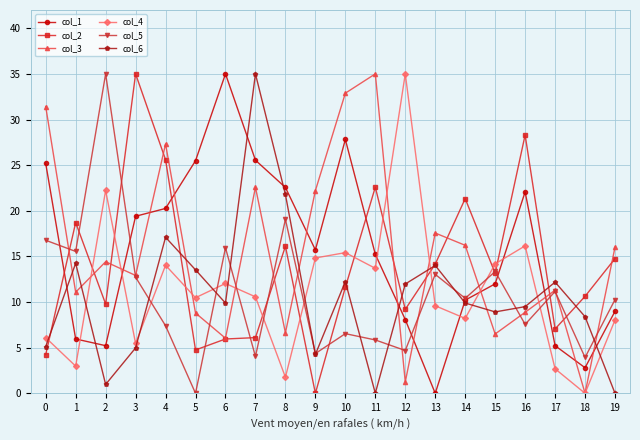

What value does the col_6 series have at 2?

1.0